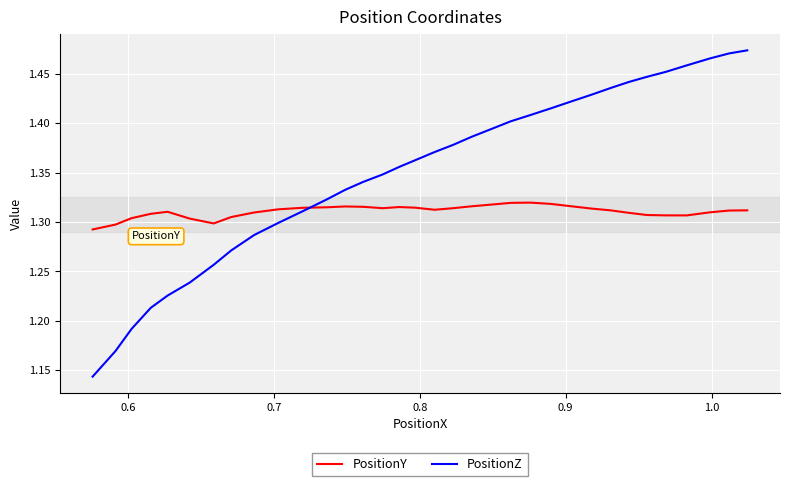

At how many categories does at least one series exceed 1?

34